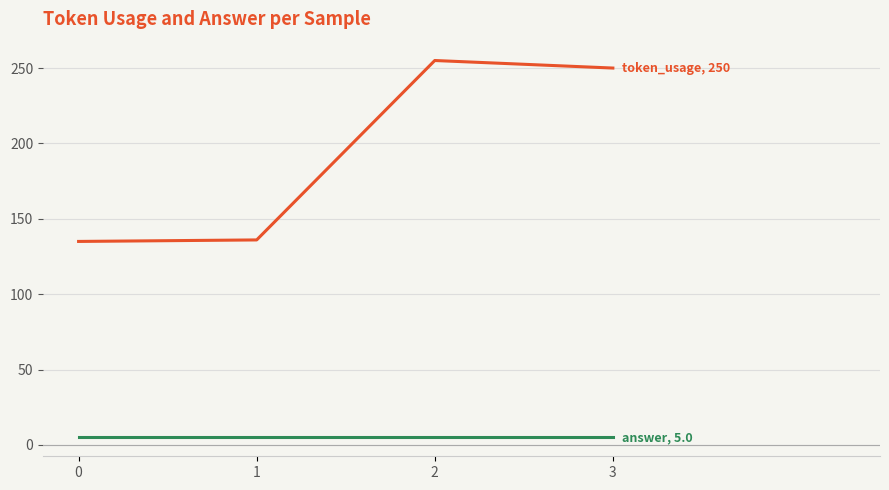

What is the greatest value displayed?

255